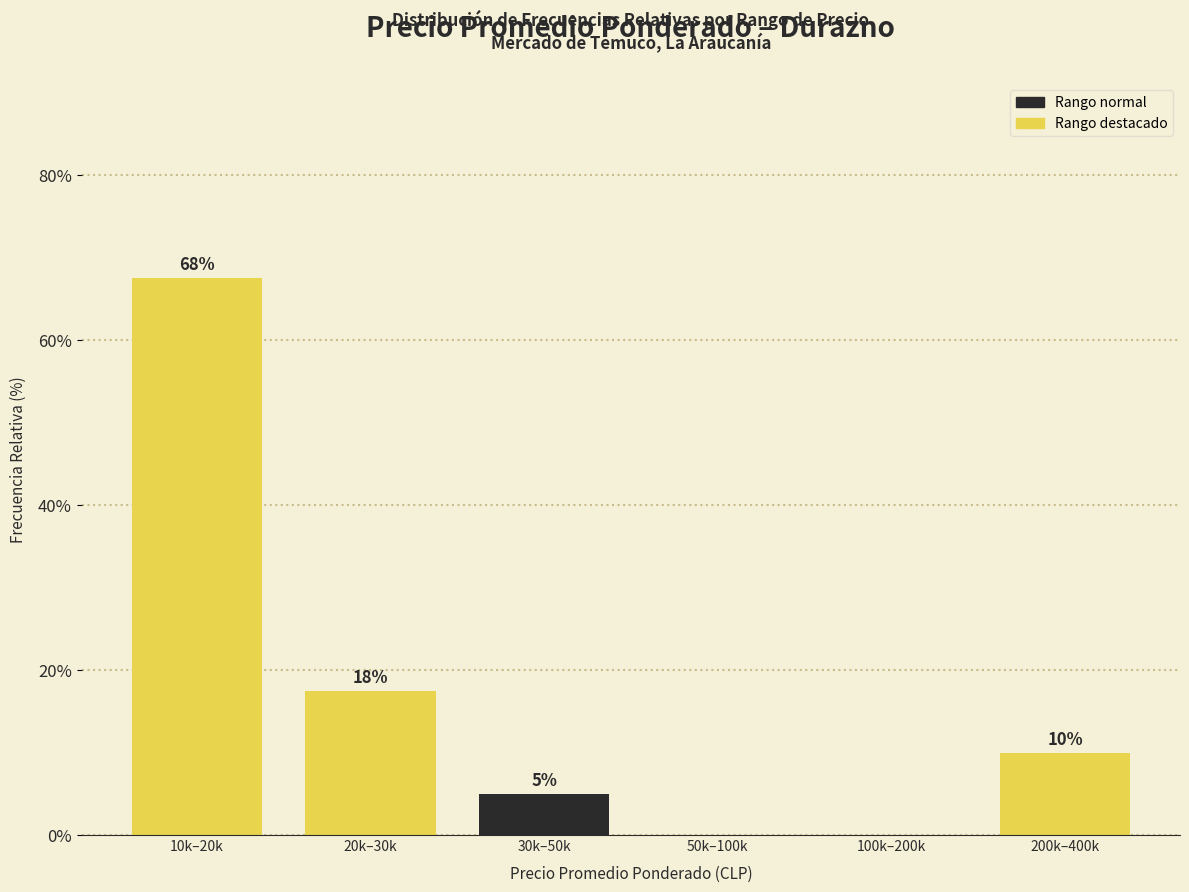

The value at 10k–20k is 67.5. True or false?

True